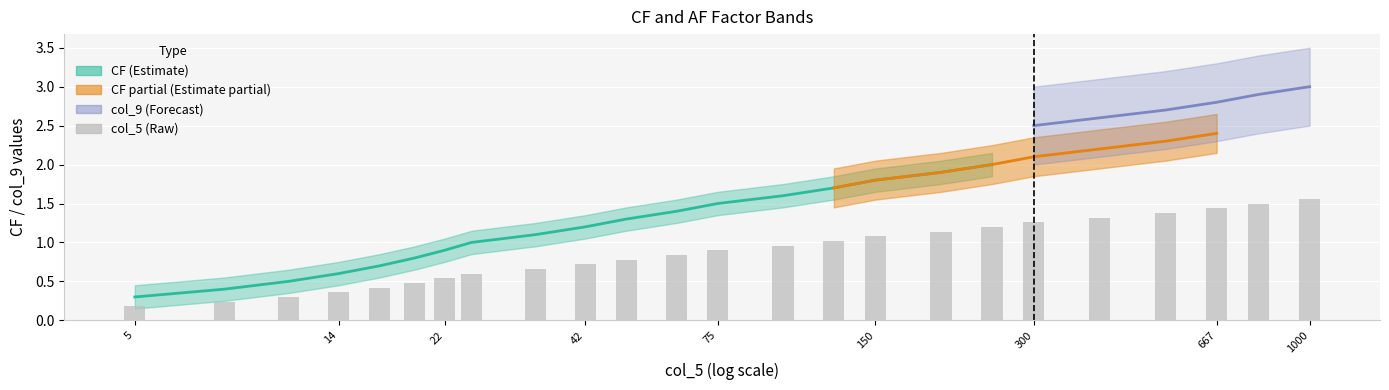

What is the smallest value displayed?

0.2